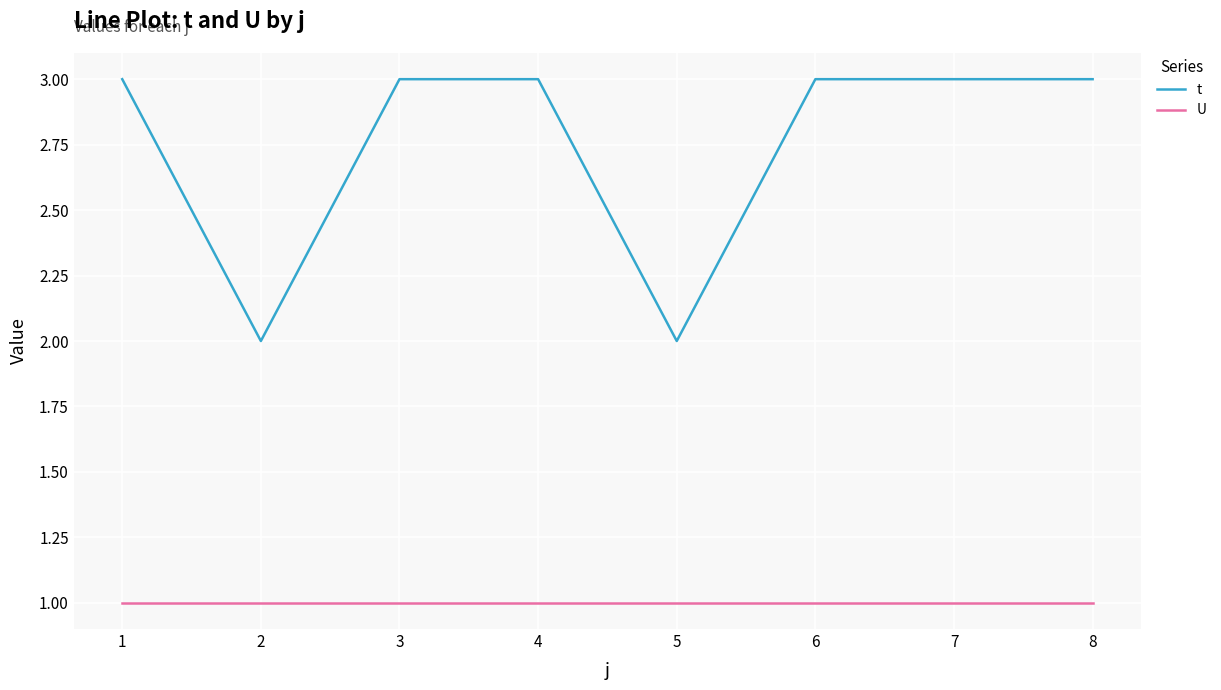

True or false: U and t cross at least once.

False